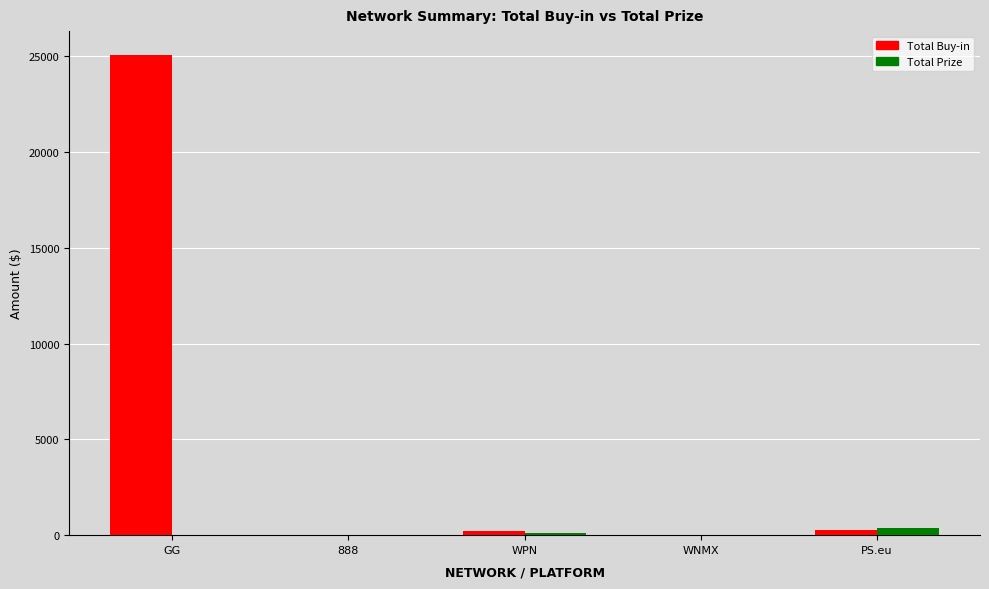

Which label corresponds to the largest value in the chart?

GG